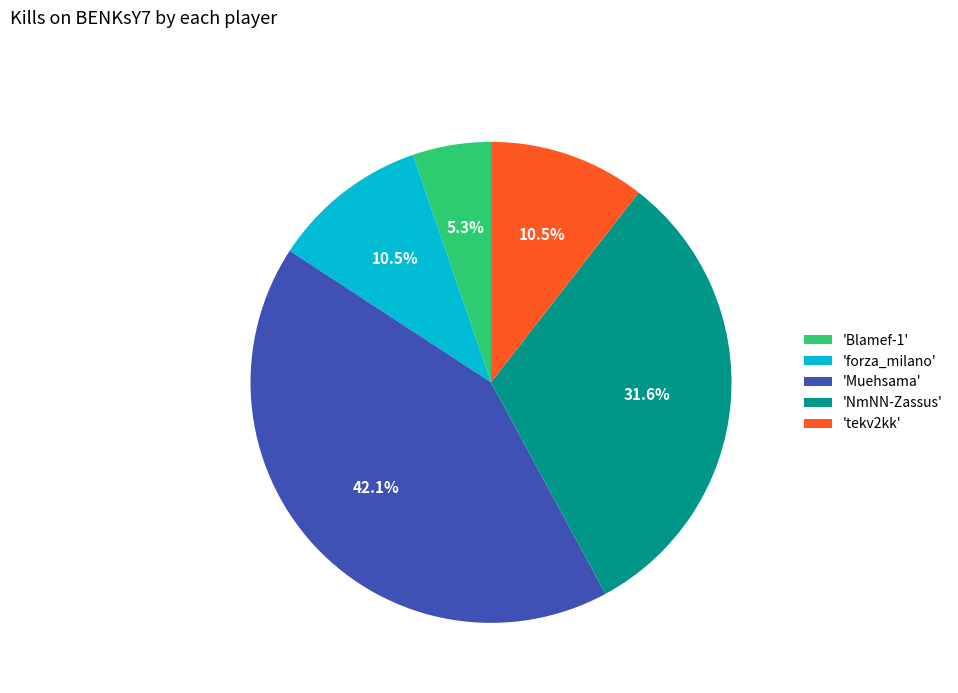

What is the smallest slice in the pie chart?

'Blamef-1'